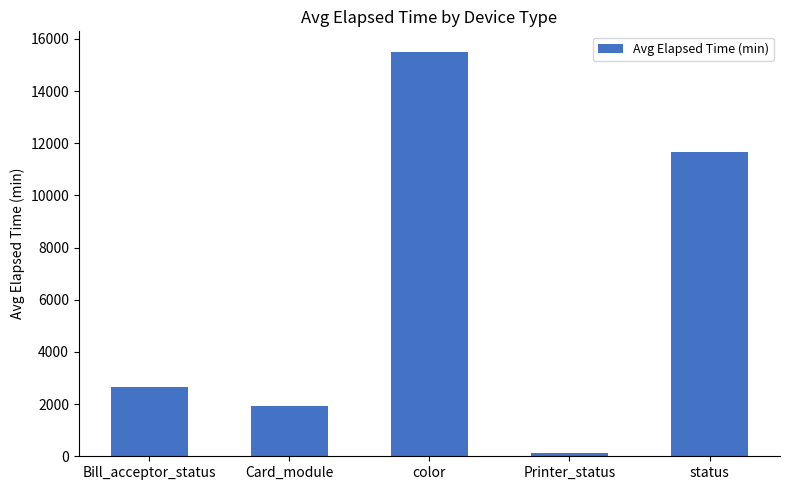

What position from the left is Bill_acceptor_status?

1